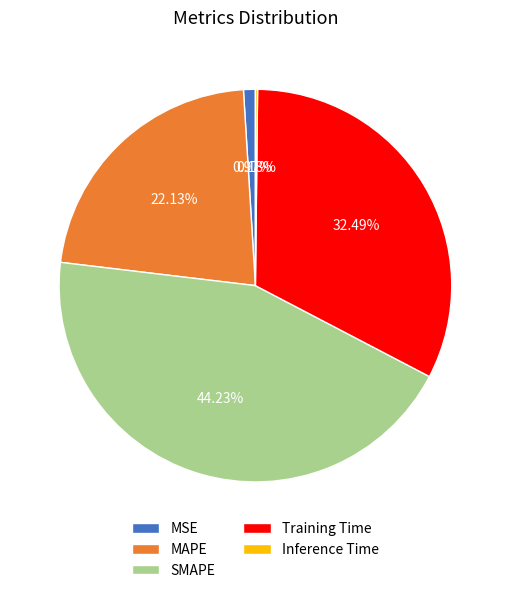

To the nearest percent, what is the difference between the Training Time and MSE slice percentages?

32%